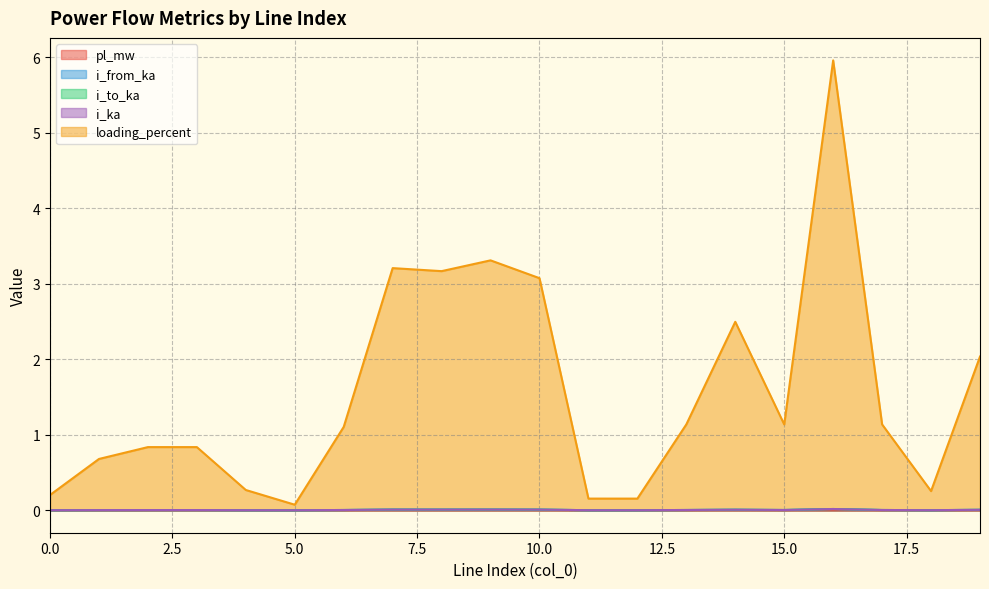

Which series has the largest total across all categories?

loading_percent